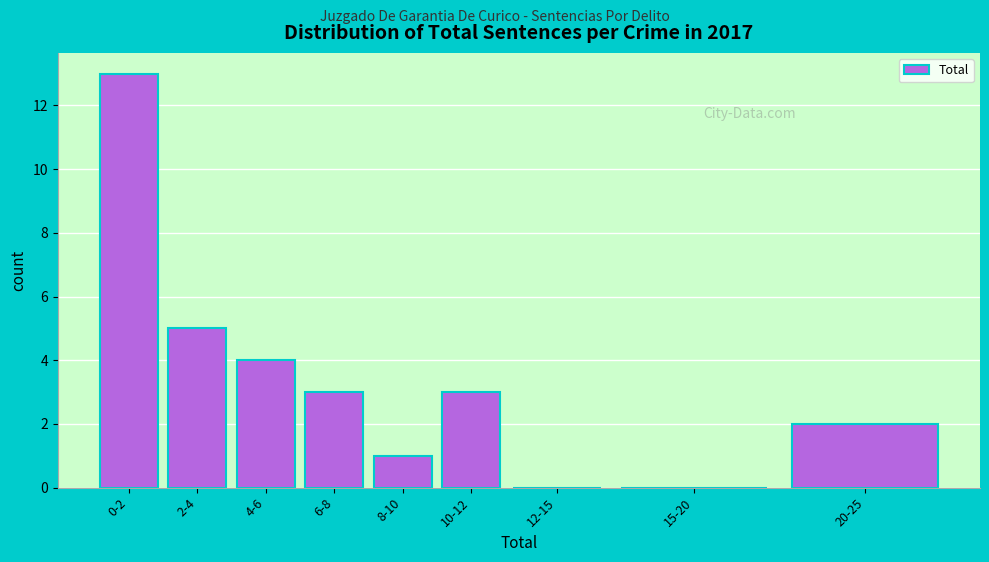

Reading left to right, list all the values displayed in this chart.

0-2=13	2-4=5	4-6=4	6-8=3	8-10=1	10-12=3	12-15=0	15-20=0	20-25=2